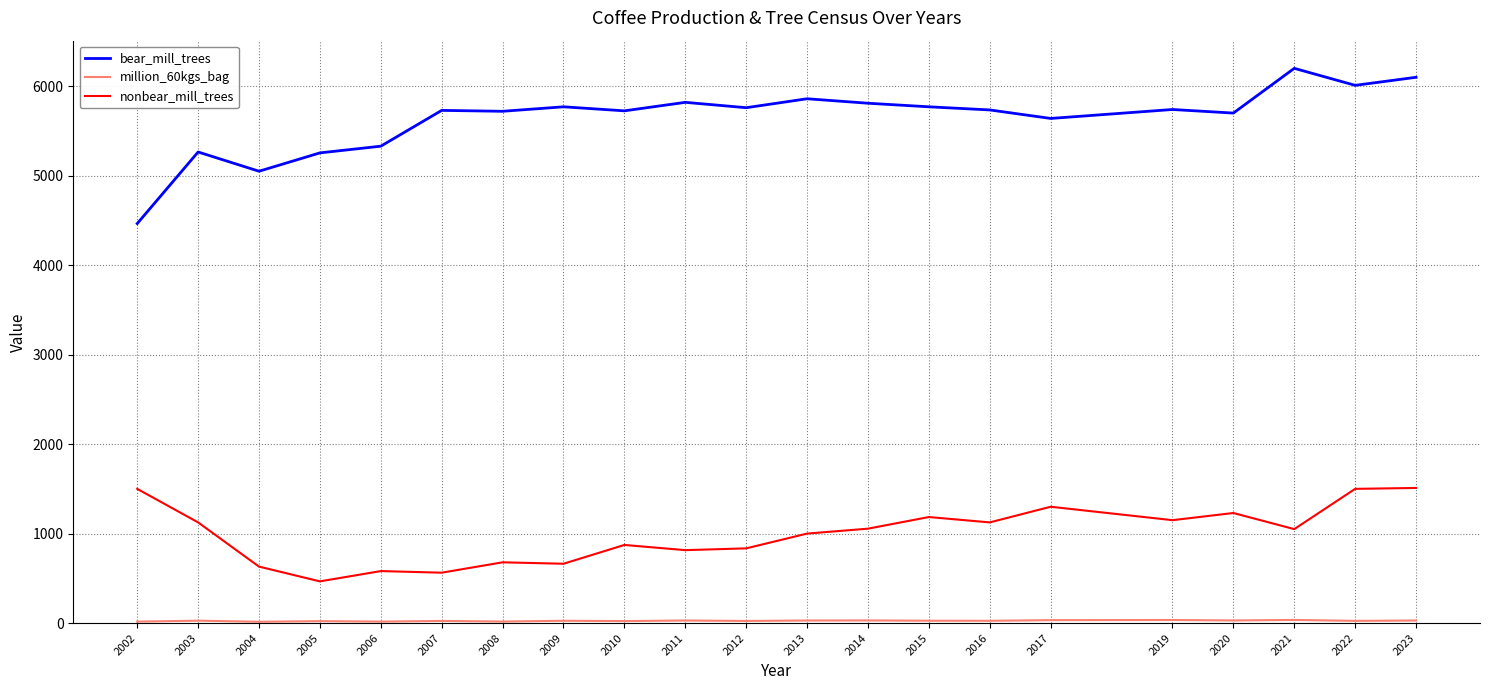

Which series has the largest total across all categories?

bear_mill_trees